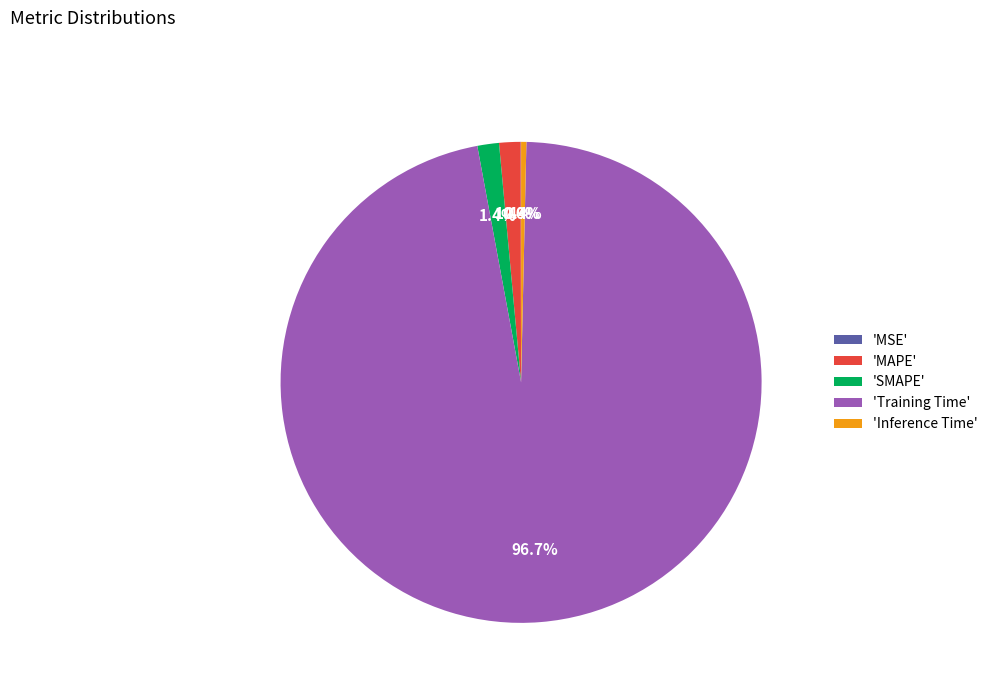

Between 'Training Time' and 'SMAPE', which is larger?

'Training Time'